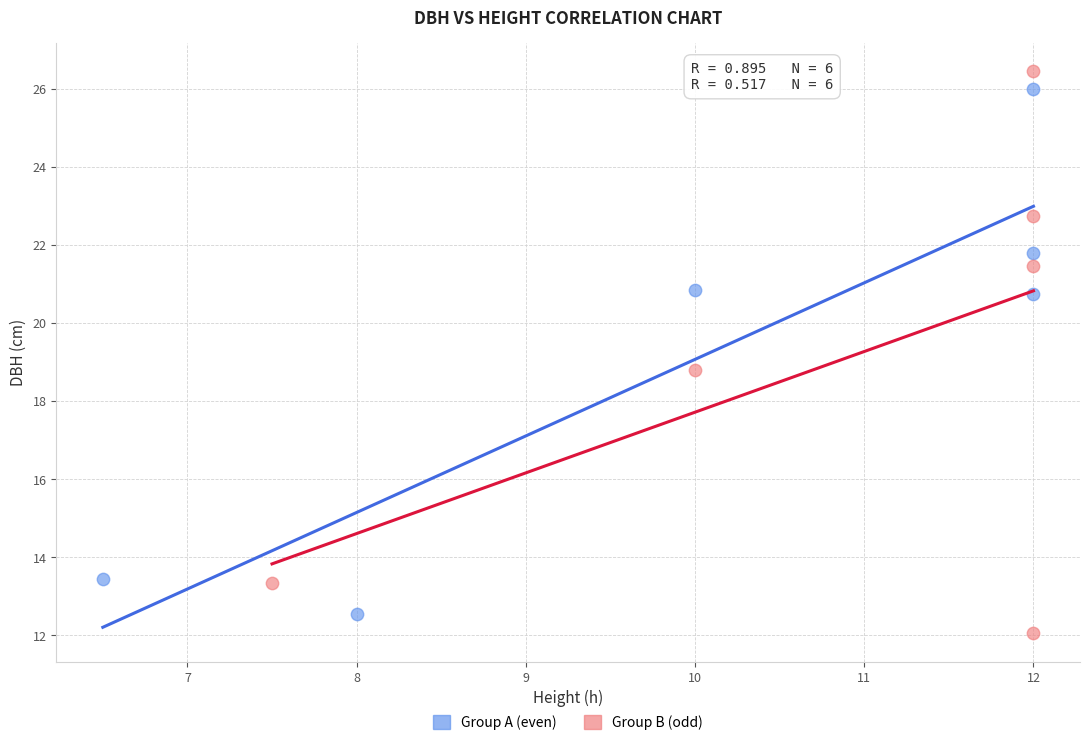

What are all the series names shown in the legend?

Group A (even), Group B (odd)